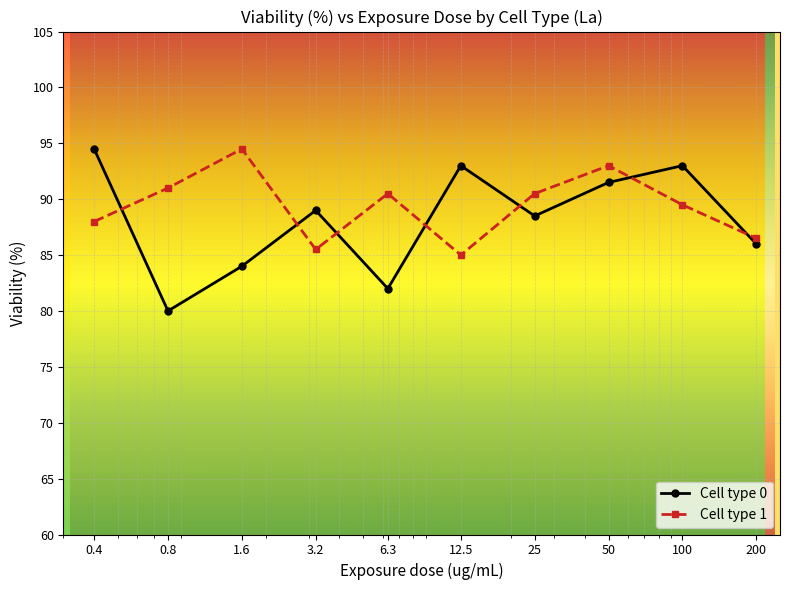

What are all the series names shown in the legend?

Cell type 0, Cell type 1